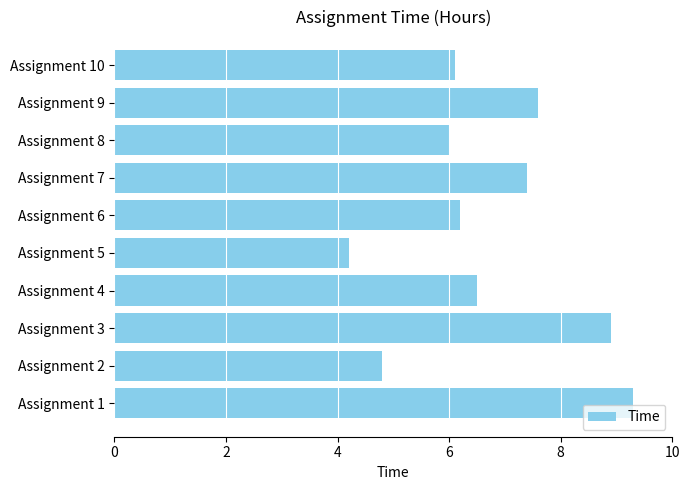

At which category does the chart reach its minimum across all series?

Assignment 5